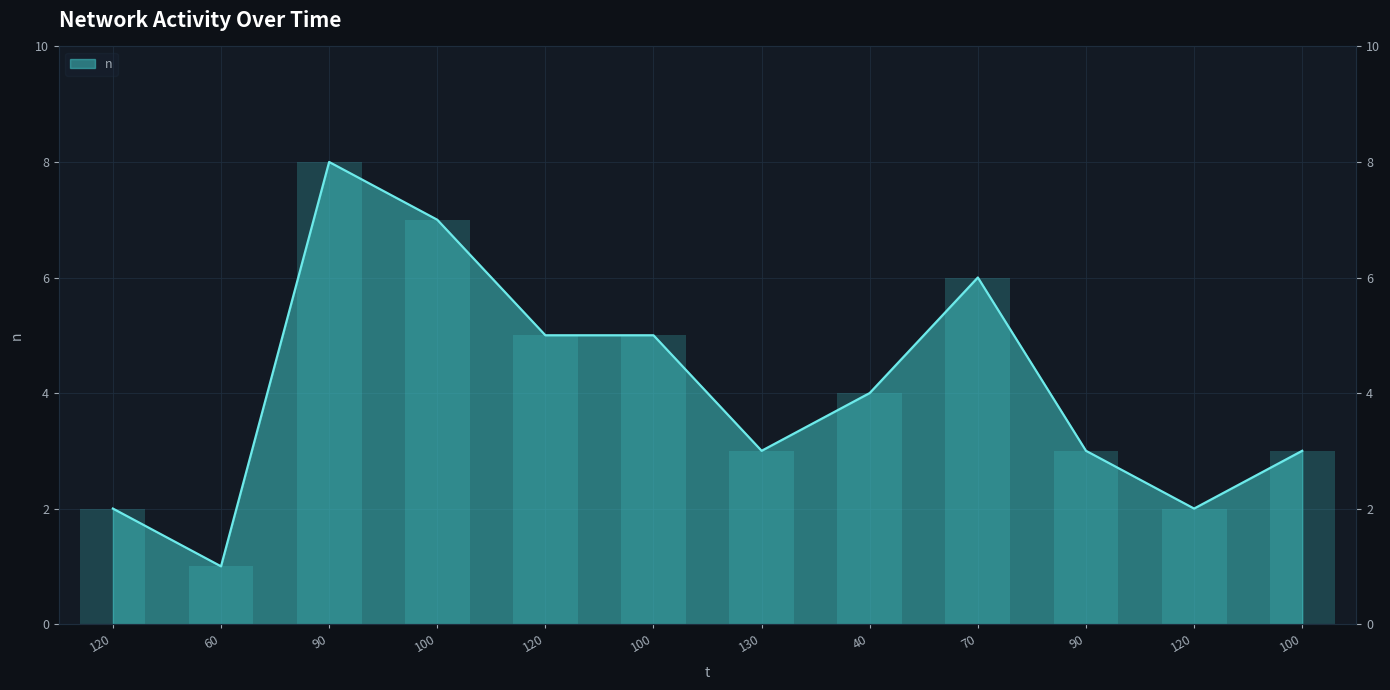

Reading left to right, list all the values displayed in this chart.

2	1	8	7	5	5	3	4	6	3	2	3